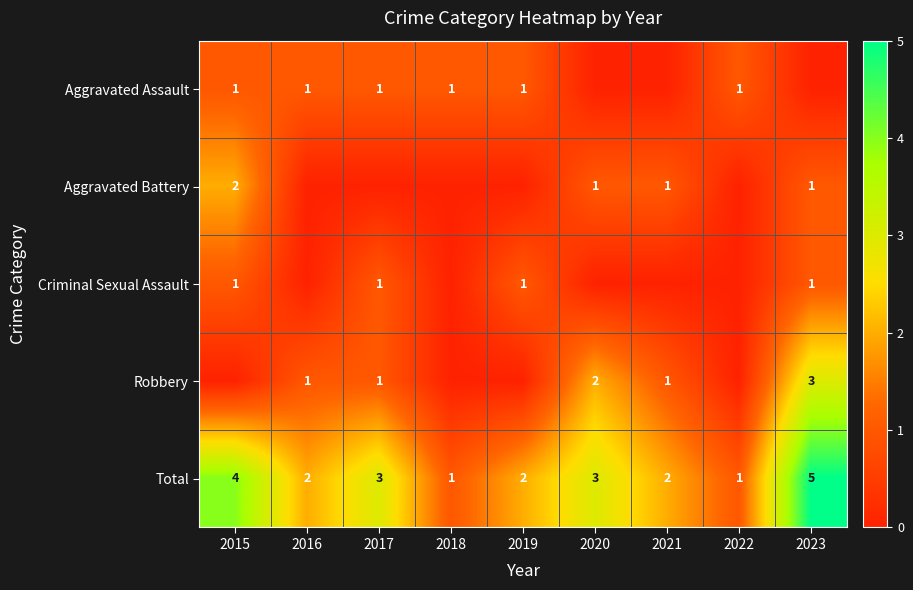

What is the difference between the maximum and second lowest values in the Total series?

4